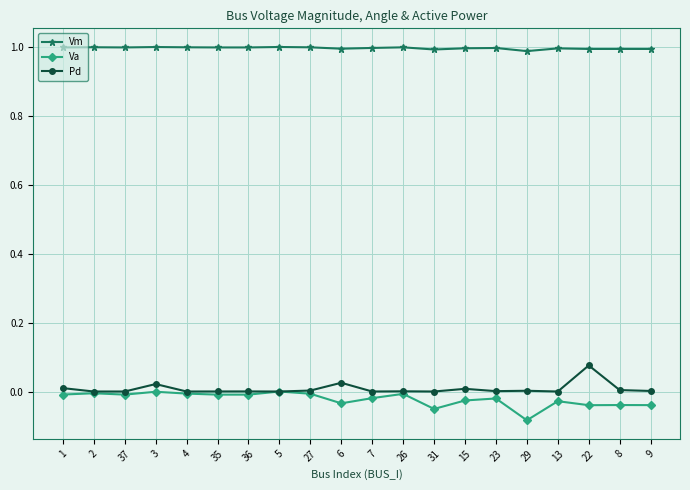

Which series has the largest total across all categories?

Vm